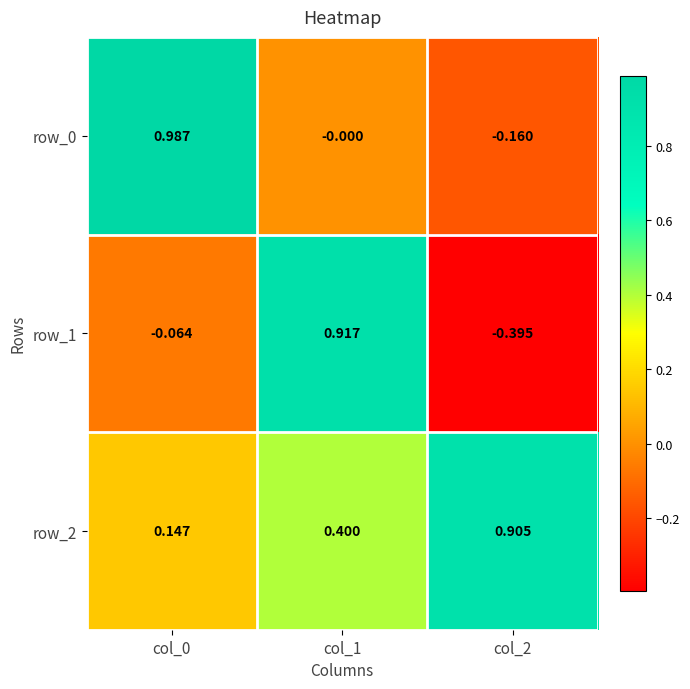

The value of row_0 at col_0 is 1.0. True or false?

True